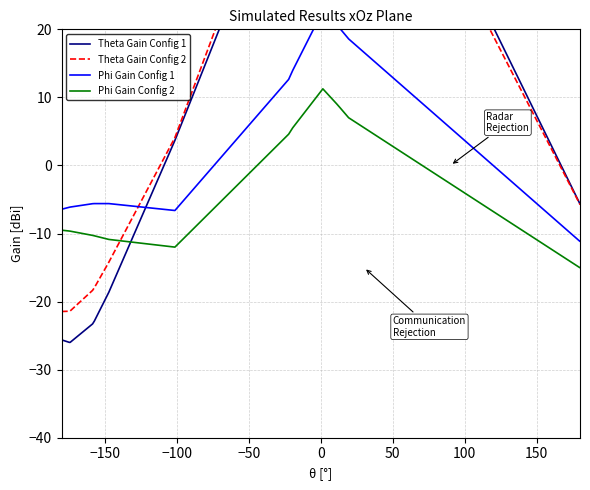

Reading right to left, extract all data points from this chart.

Theta Gain Config 1: -5.6	-5.6	63.7	63.9	66.5	67.3	69.8	48.6	48.5	45.5	3.7	-18.6	-22.9	-23.3	-26.0	-26.0	-26.0	-26.0	-25.6
Theta Gain Config 2: -5.7	-5.7	60.3	60.6	64.4	65.8	70.5	51.8	51.7	48.8	4.1	-14.2	-18.0	-18.4	-21.4	-21.4	-21.4	-21.4	-21.5
Phi Gain Config 1: -11.1	-11.2	18.6	18.7	20.1	20.7	22.7	14.0	13.9	12.6	-6.6	-5.6	-5.6	-5.6	-6.1	-6.1	-6.1	-6.1	-6.4
Phi Gain Config 2: -15.0	-15.0	7.0	7.1	8.5	9.1	11.3	5.5	5.5	4.6	-12.0	-10.9	-10.3	-10.3	-9.7	-9.7	-9.6	-9.6	-9.5